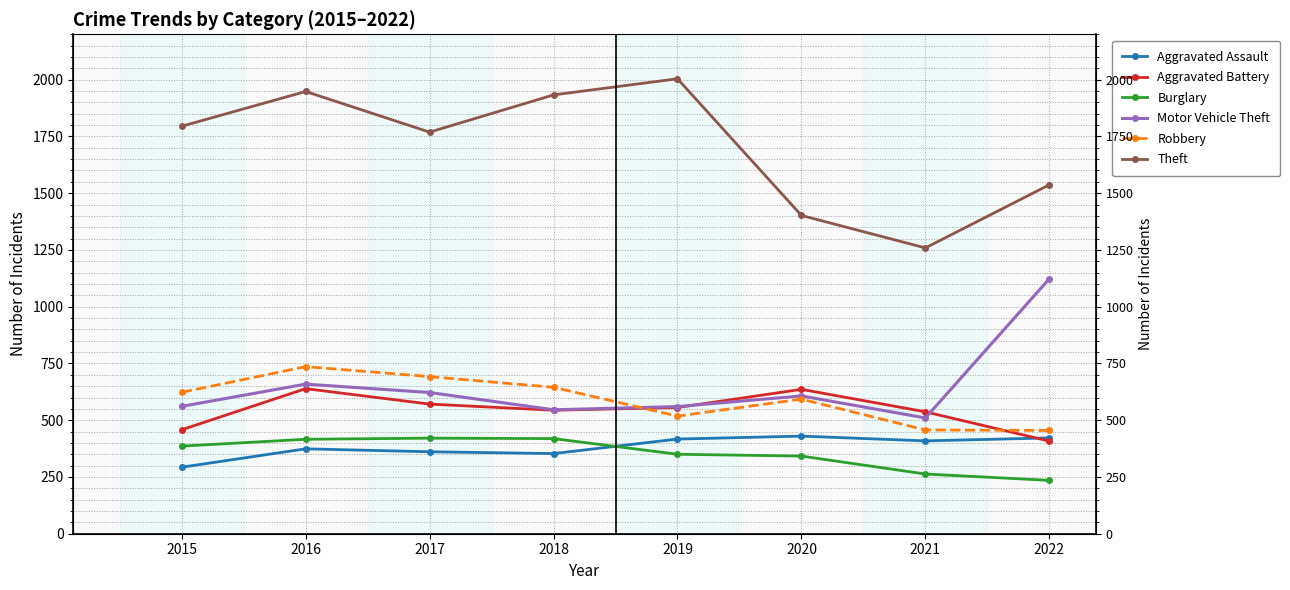

Which has a higher value, 2016 or 2019?

2019